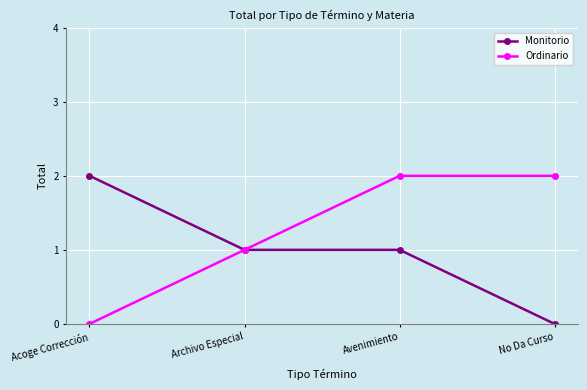

What is the maximum value for Ordinario?

2